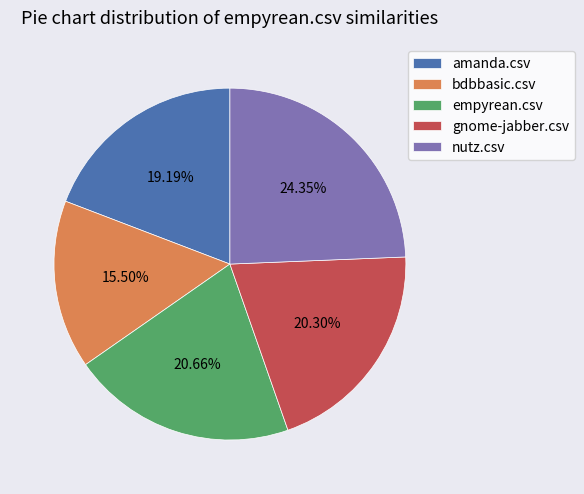

How many segments does this pie chart have?

5